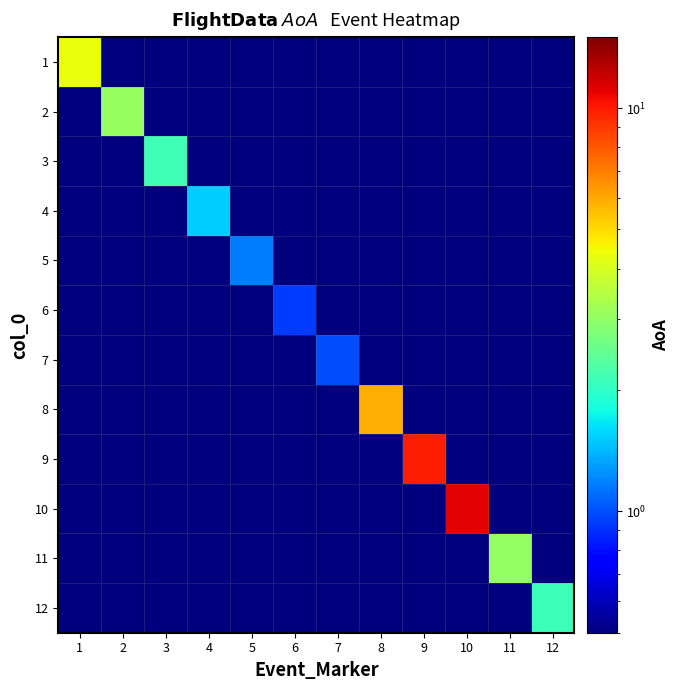

At 7, list the series in order from smallest to largest.

1, 2, 3, 4, 5, 6, 8, 9, 10, 11, 12, 7